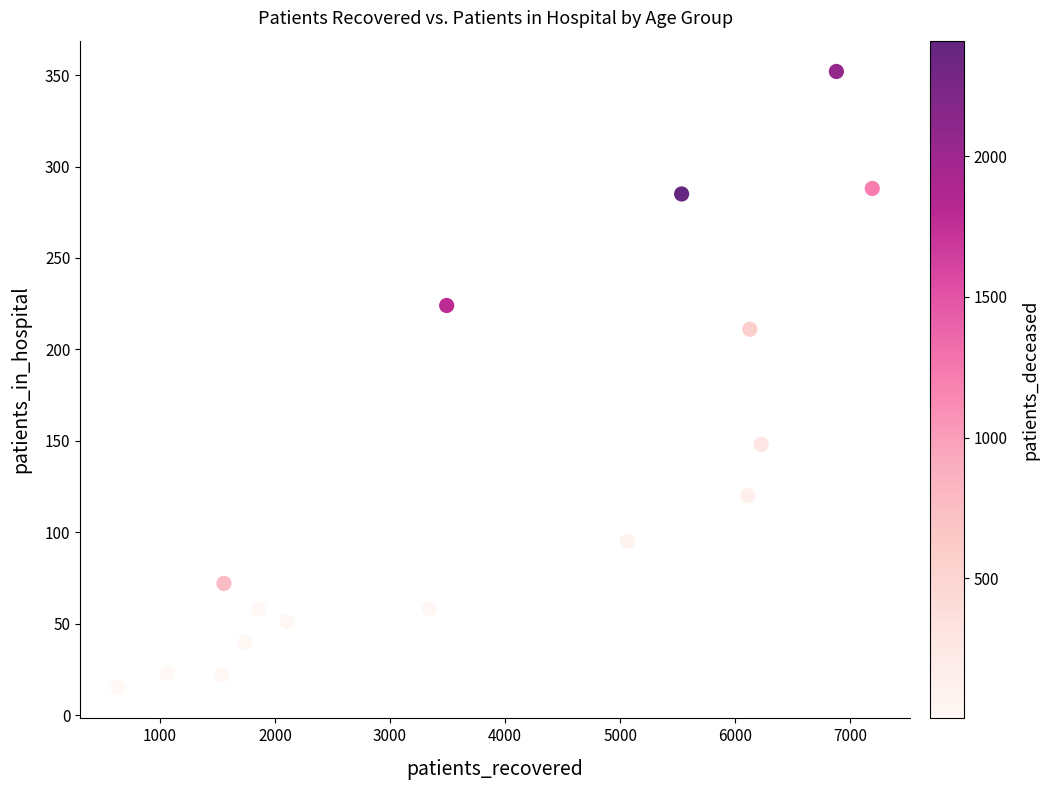

What Y value in the scatter plot is closest to 183?

211